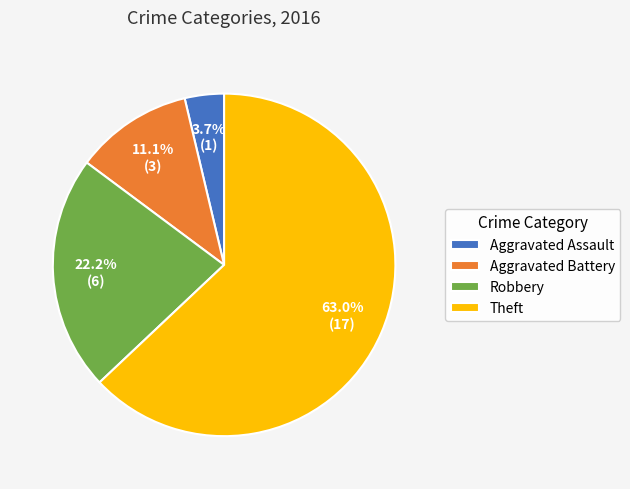

To the nearest percent, what portion does Aggravated Battery represent?

11%